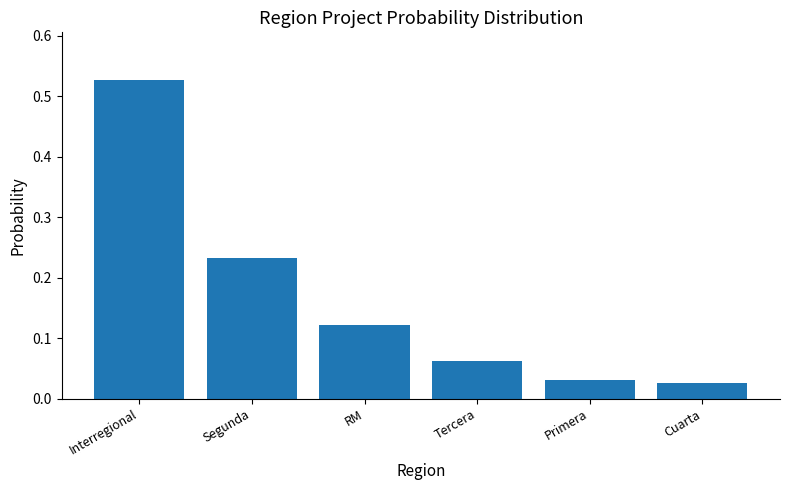

What position from the right is RM?

4